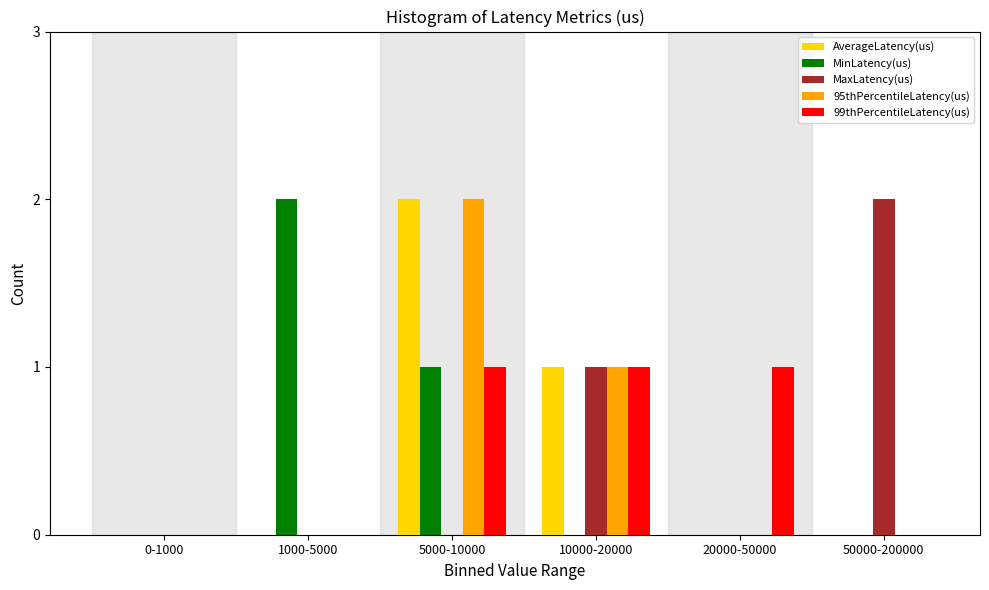

Reading right to left, transcribe all the data shown in this chart.

AverageLatency(us): 50000-200000=0	20000-50000=0	10000-20000=1	5000-10000=2	1000-5000=0	0-1000=0
MinLatency(us): 50000-200000=0	20000-50000=0	10000-20000=0	5000-10000=1	1000-5000=2	0-1000=0
MaxLatency(us): 50000-200000=2	20000-50000=0	10000-20000=1	5000-10000=0	1000-5000=0	0-1000=0
95thPercentileLatency(us): 50000-200000=0	20000-50000=0	10000-20000=1	5000-10000=2	1000-5000=0	0-1000=0
99thPercentileLatency(us): 50000-200000=0	20000-50000=1	10000-20000=1	5000-10000=1	1000-5000=0	0-1000=0